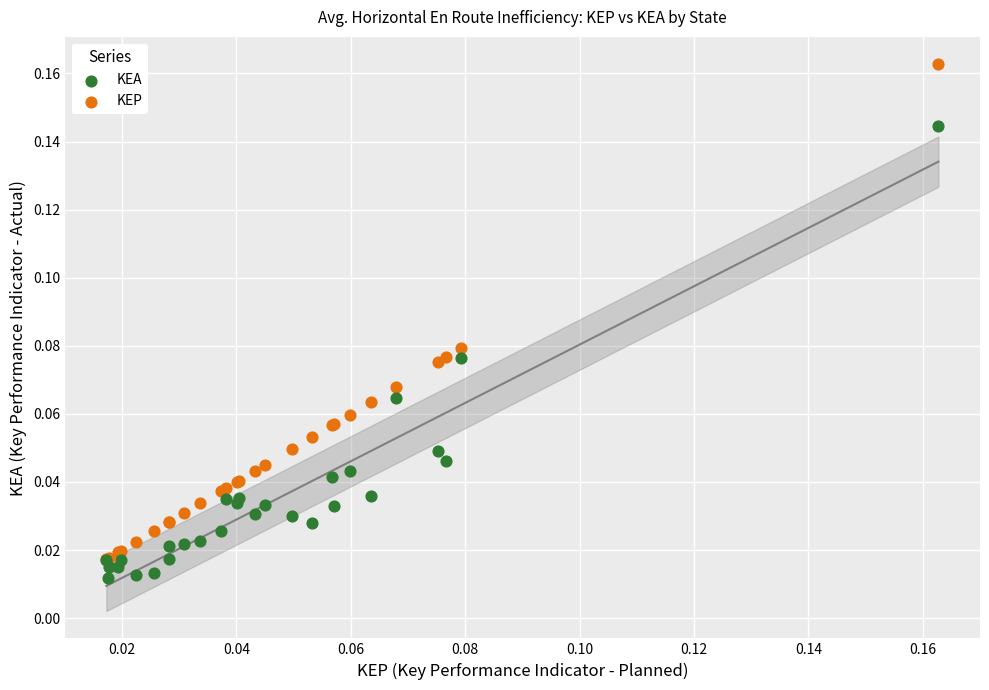

Which series reaches the minimum Y coordinate?

KEA